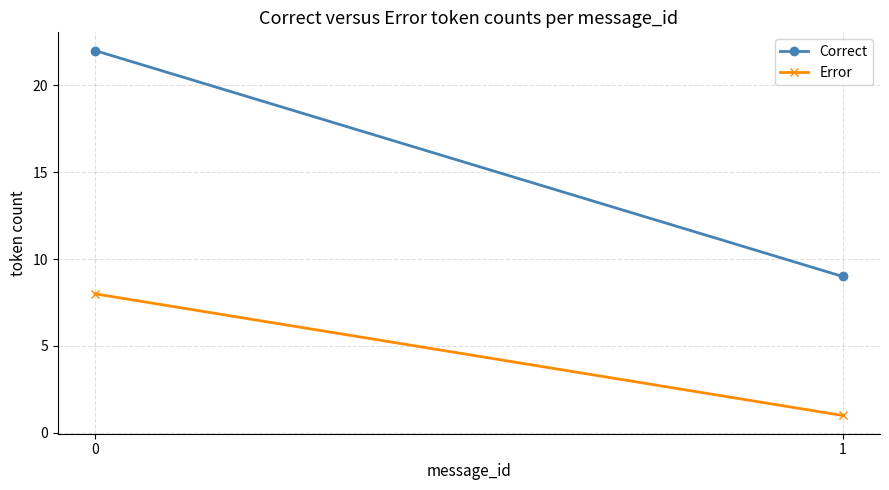

Count the number of categories in the chart.

2